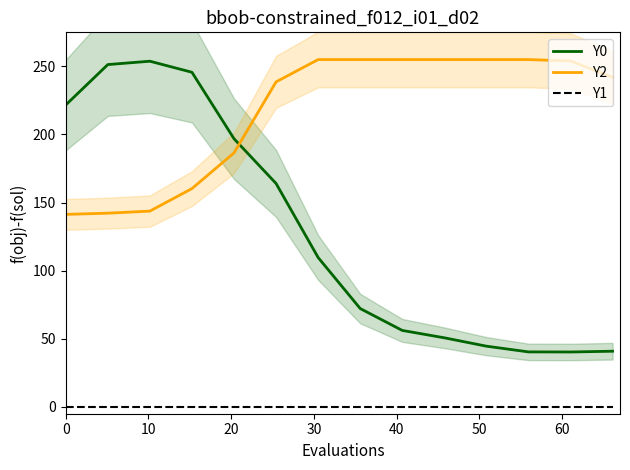

True or false: Y2 and Y1 intersect in this chart.

False